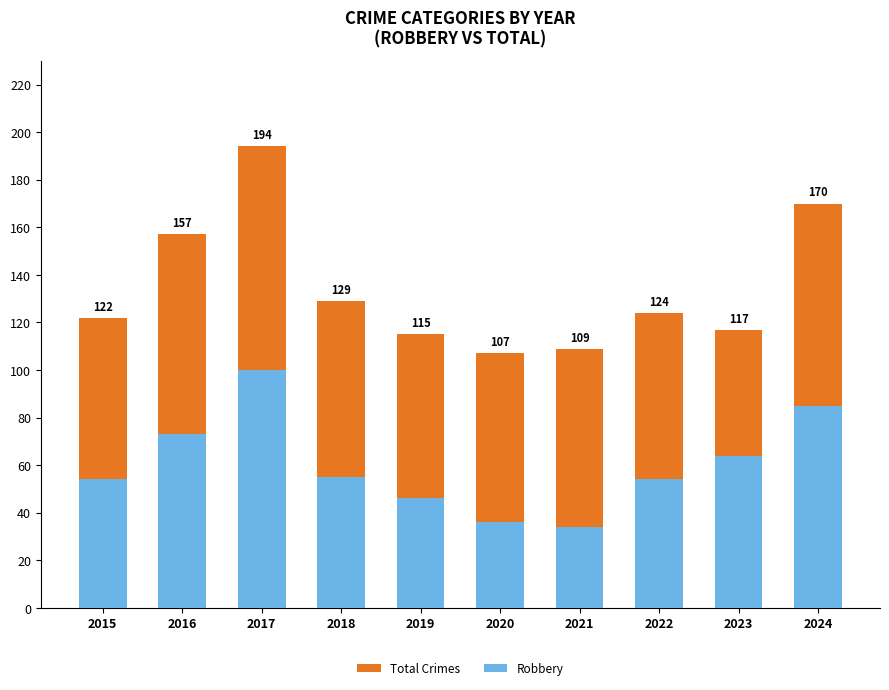

The Robbery series shows 55 at 2018. True or false?

True